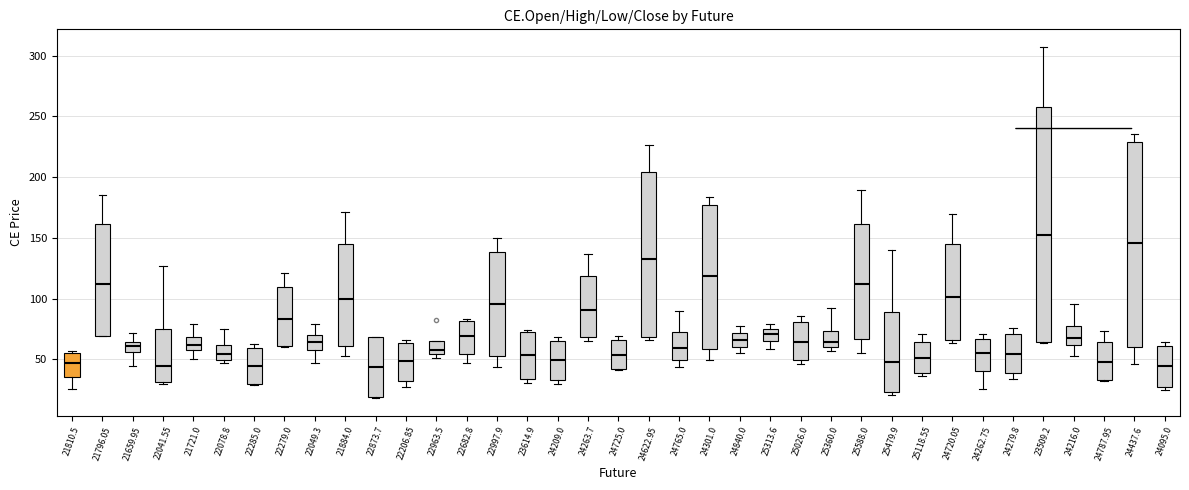

Reading left to right, transcribe this box plot: for each box, give where its median line is, the range the box spans, and where its two whiskers end, as read against the y-axis. The values are not printed on the chart, so give them approximately, as read against the axis.

21810.5: median 45, box 35 to 55, whiskers 25 to 55
21796.05: median 110, box 70 to 160, whiskers 70 to 185
21659.95: median 60, box 55 to 65, whiskers 45 to 70
22041.55: median 45, box 30 to 75, whiskers 30 to 125
21721.0: median 60, box 55 to 70, whiskers 50 to 80
22078.8: median 55, box 50 to 60, whiskers 45 to 75
22285.0: median 45, box 30 to 60, whiskers 30 to 60 (just above the box's upper edge)
22279.0: median 85, box 60 to 110, whiskers 60 to 120
22049.3: median 65, box 60 to 70, whiskers 45 to 80
21884.0: median 100, box 60 to 145, whiskers 55 to 170
22873.7: median 45, box 20 to 70, whiskers 20 to 70
22206.85: median 50, box 30 to 65, whiskers 25 to 65 (just above the box's upper edge)
22963.5: median 60, box 55 to 65, whiskers 50 to 65
22682.8: median 70, box 55 to 80, whiskers 45 to 85
22997.9: median 95, box 55 to 140, whiskers 45 to 150
23614.9: median 55, box 35 to 75, whiskers 30 to 75
24209.0: median 50, box 35 to 65, whiskers 30 to 70
24263.7: median 90, box 70 to 120, whiskers 65 to 135
24725.0: median 55, box 40 to 65, whiskers 40 to 70
24622.95: median 135, box 70 to 205, whiskers 65 to 225
24765.0: median 60, box 50 to 75, whiskers 45 to 90
24301.0: median 120, box 60 to 175, whiskers 50 to 185
24840.0: median 65, box 60 to 70, whiskers 55 to 75
25313.6: median 70, box 65 to 75, whiskers 60 to 80
25026.0: median 65, box 50 to 80, whiskers 45 to 85
25360.0: median 65, box 60 to 75, whiskers 55 to 90
25588.0: median 110, box 65 to 160, whiskers 55 to 190
25479.9: median 50, box 25 to 90, whiskers 20 to 140
25118.55: median 50, box 40 to 65, whiskers 35 to 70
24720.05: median 100, box 65 to 145, whiskers 65 (just below the box's lower edge) to 170
24262.75: median 55, box 40 to 65, whiskers 25 to 70
24279.8: median 55, box 40 to 70, whiskers 35 to 75
23509.2: median 155, box 65 to 255, whiskers 65 to 305
24216.0: median 70, box 60 to 75, whiskers 55 to 95
24787.95: median 50, box 35 to 65, whiskers 30 to 75
24437.6: median 145, box 60 to 230, whiskers 45 to 235
24095.0: median 45, box 25 to 60, whiskers 25 (just below the box's lower edge) to 65